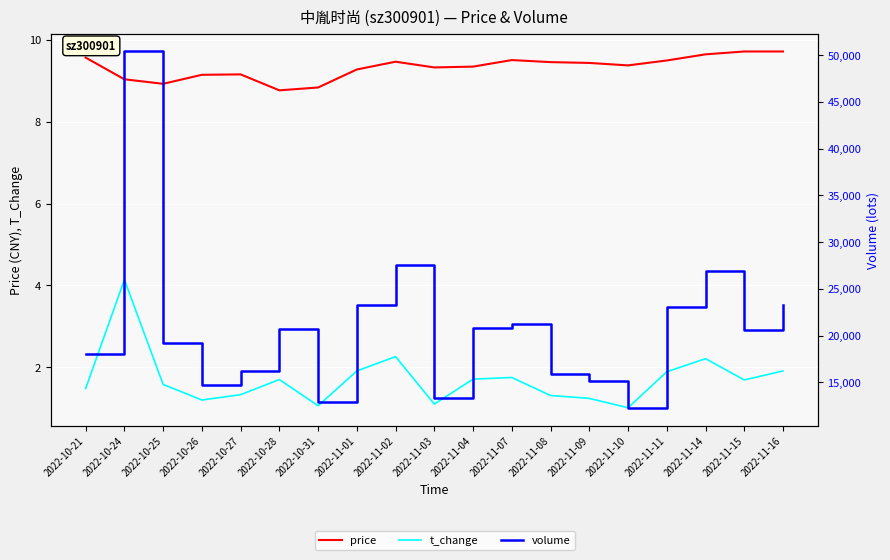

At which category does price reach its first local valley?

2022-10-25